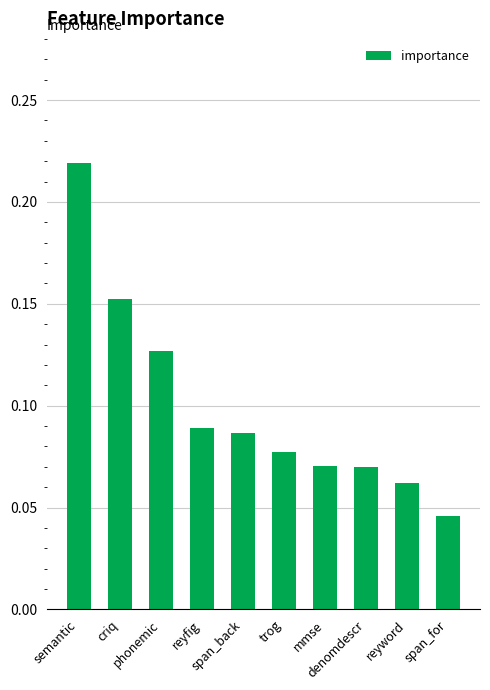

Count the values in the range 0 to 1.

10